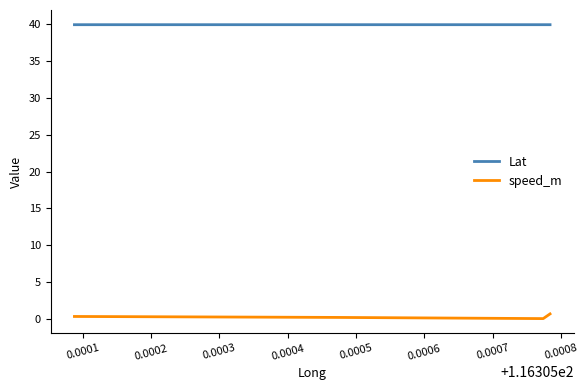

What is the maximum value shown in the chart?

40.0